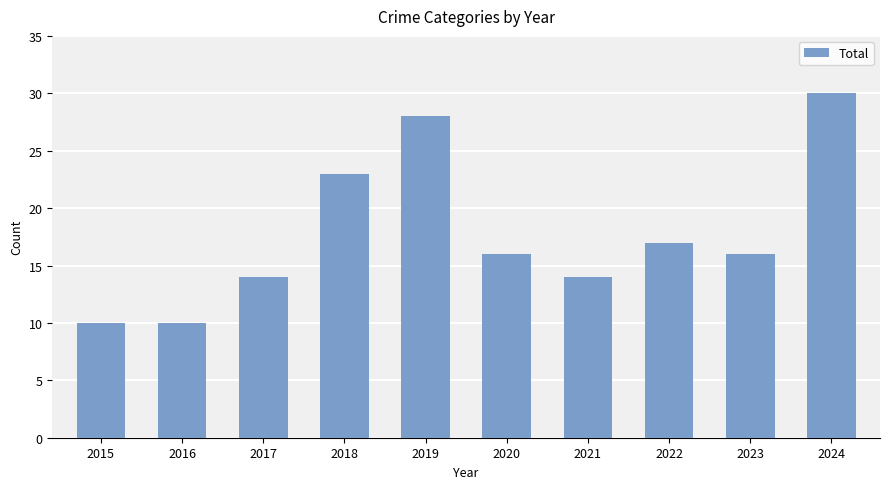

What is the average value?

18